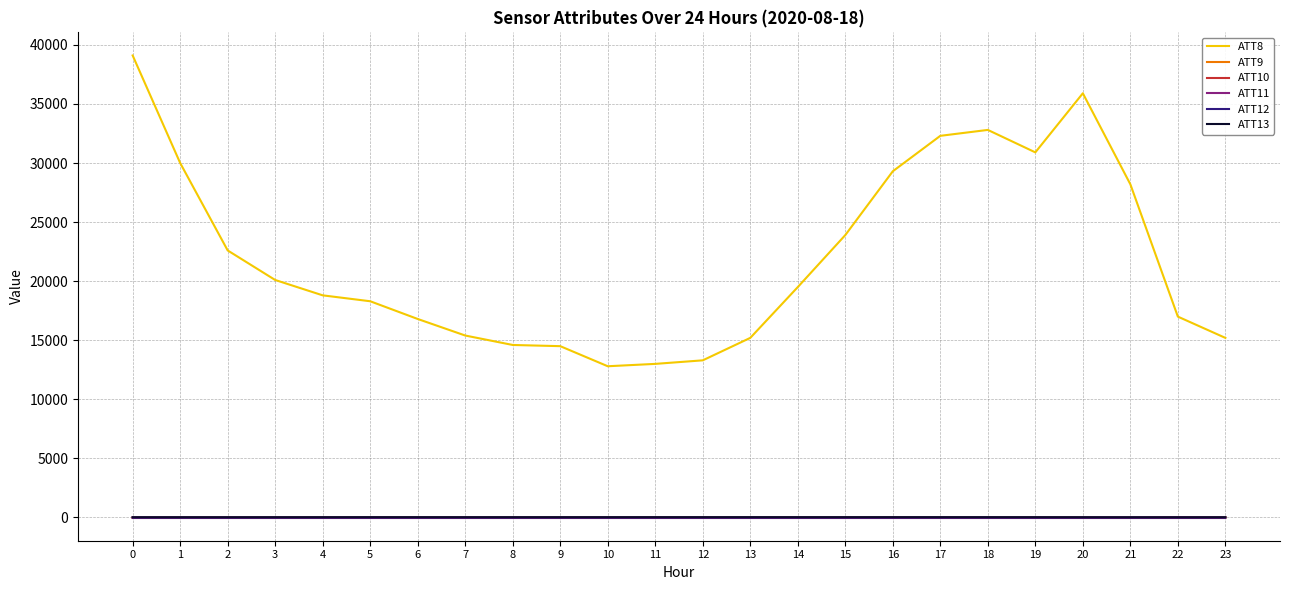

Count the number of data series in this chart.

6